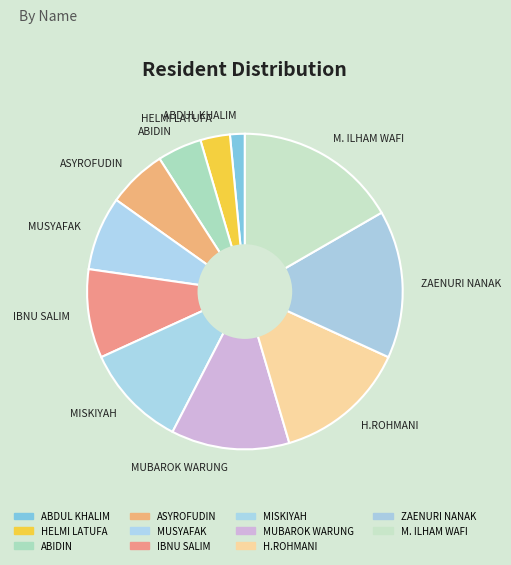

Is there any slice that represents more than half of the pie?

No